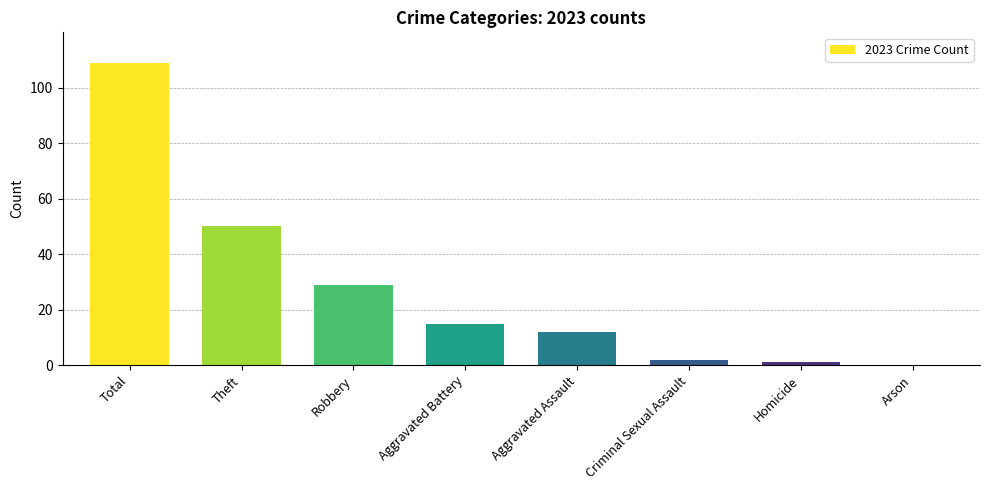

At which label is the value closest to 54?

Theft